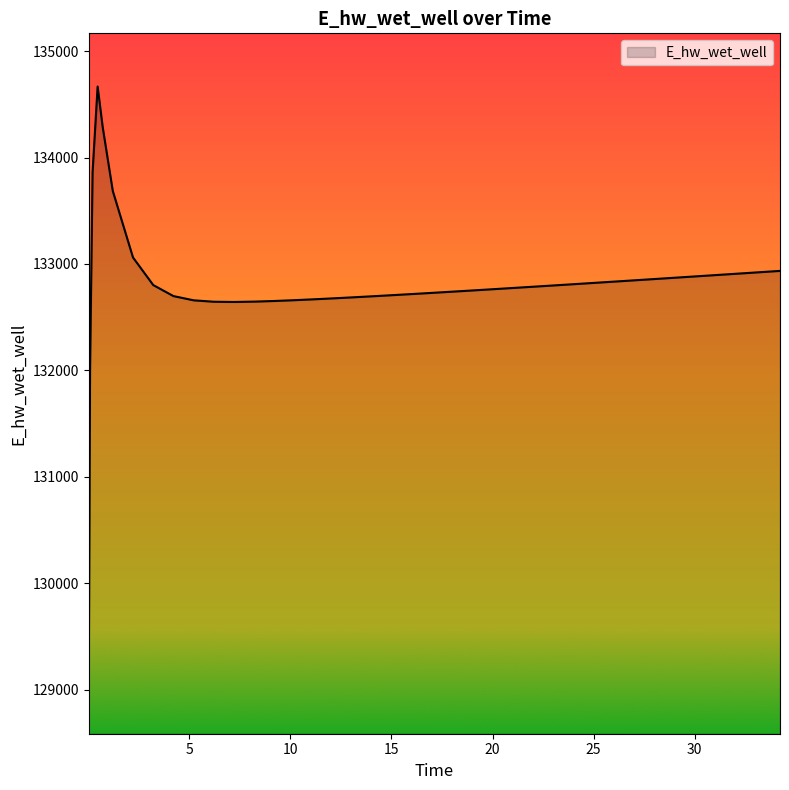

What is the smallest value displayed?

129085.0